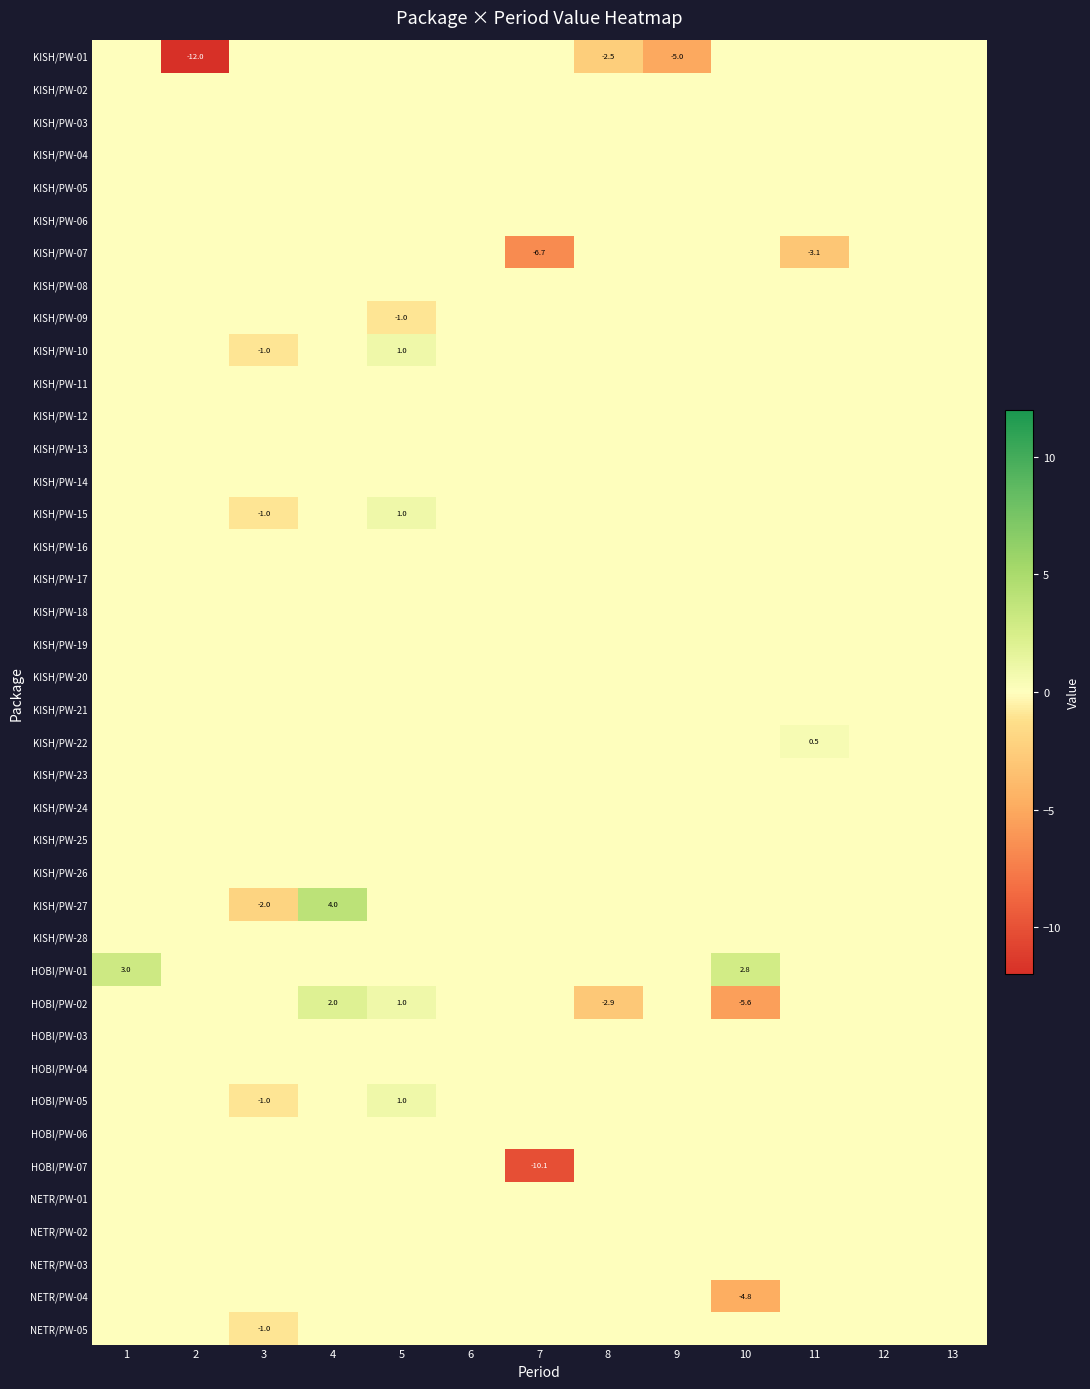

The value of HOBI/PW-01 at 10 is 2.8. True or false?

True